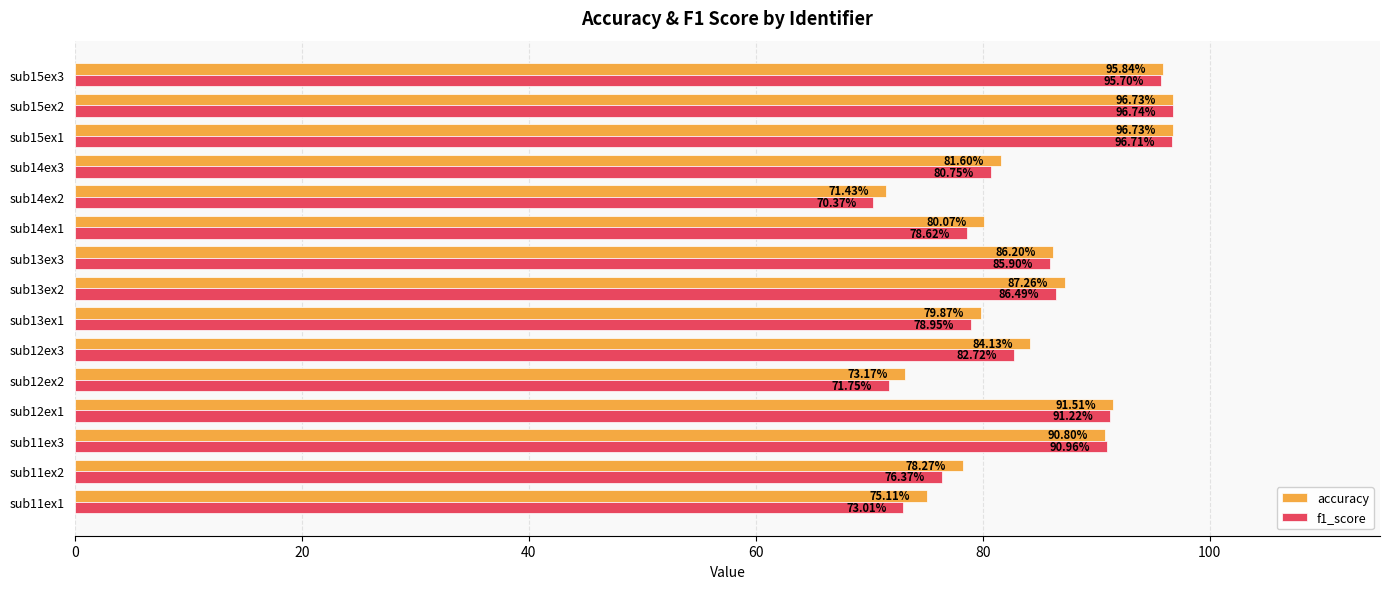

Which series has the widest spread of values?

f1_score